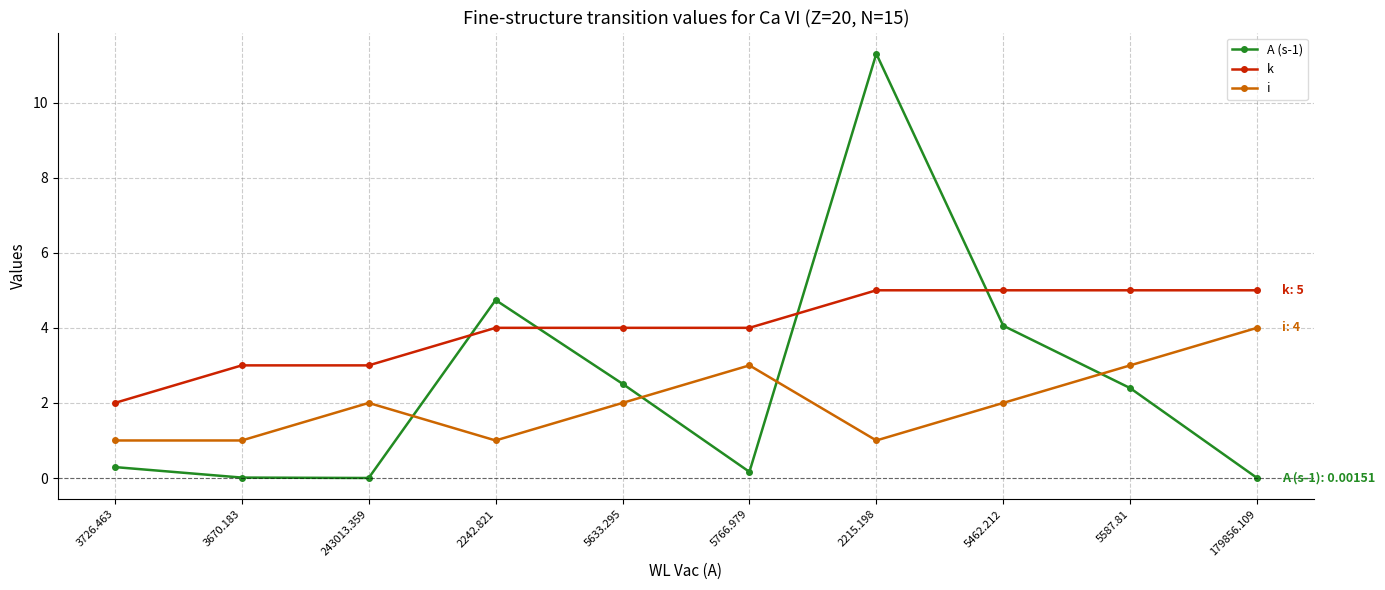

True or false: A (s-1) has more than 0 points higher than both neighbors.

True